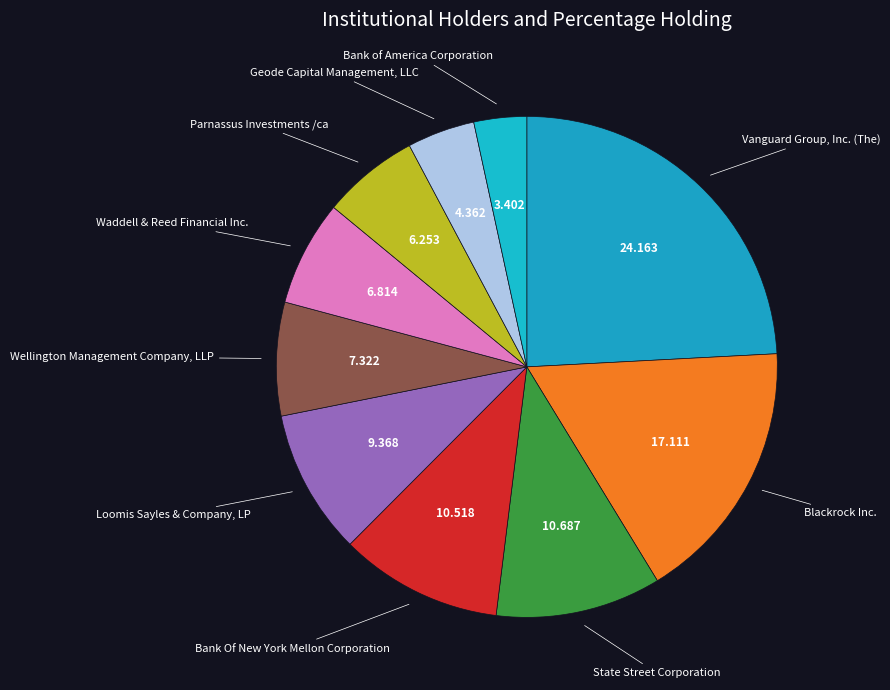

Which has a higher value, Bank Of New York Mellon Corporation or Vanguard Group, Inc. (The)?

Vanguard Group, Inc. (The)